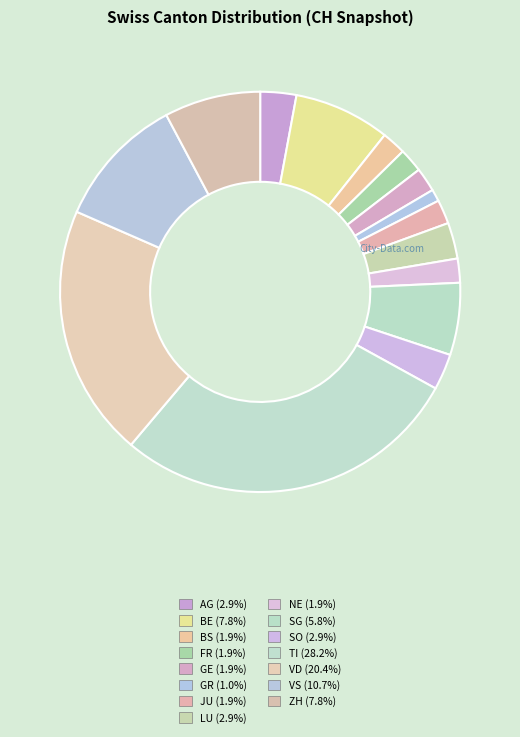

The JU slice represents 2% of the pie. True or false?

True